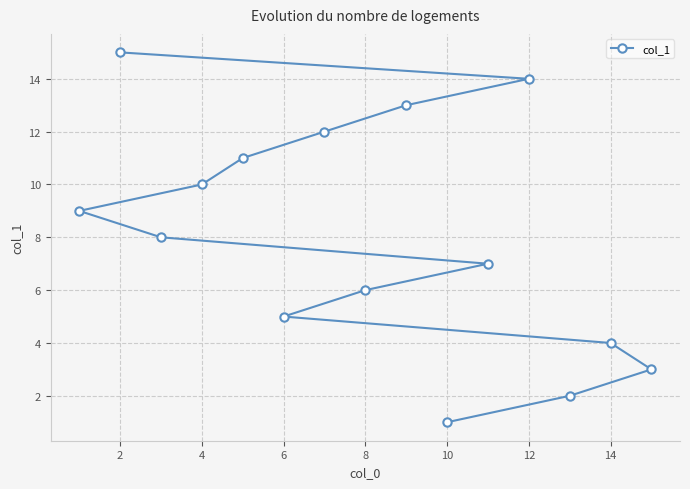

What is the change in value from 6 to 10?

-4